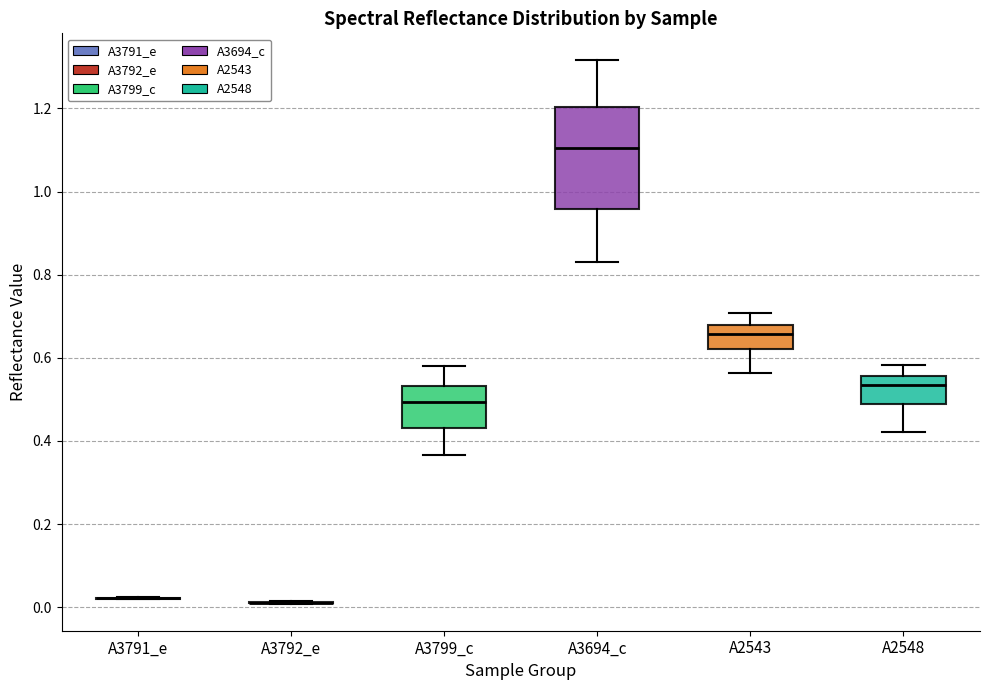

Which box is the tallest, from its lower edge to its upper edge?

A3694_c